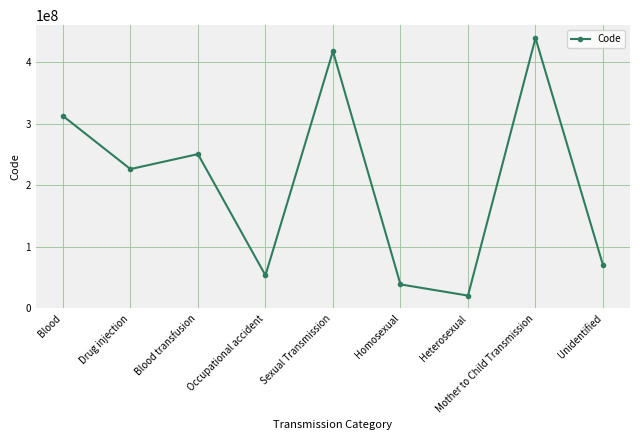

List the labels in order of value, smallest first.

Heterosexual, Homosexual, Occupational accident, Unidentified, Drug injection, Blood transfusion, Blood, Sexual Transmission, Mother to Child Transmission